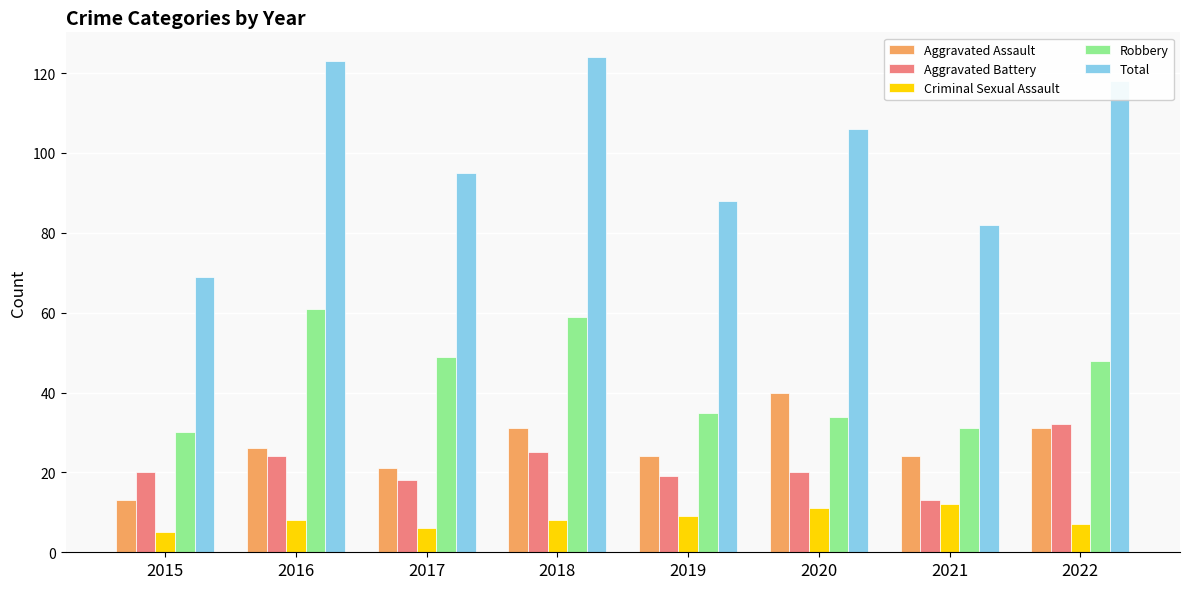

What is the value of the Robbery bar at the 7th from the left?

31